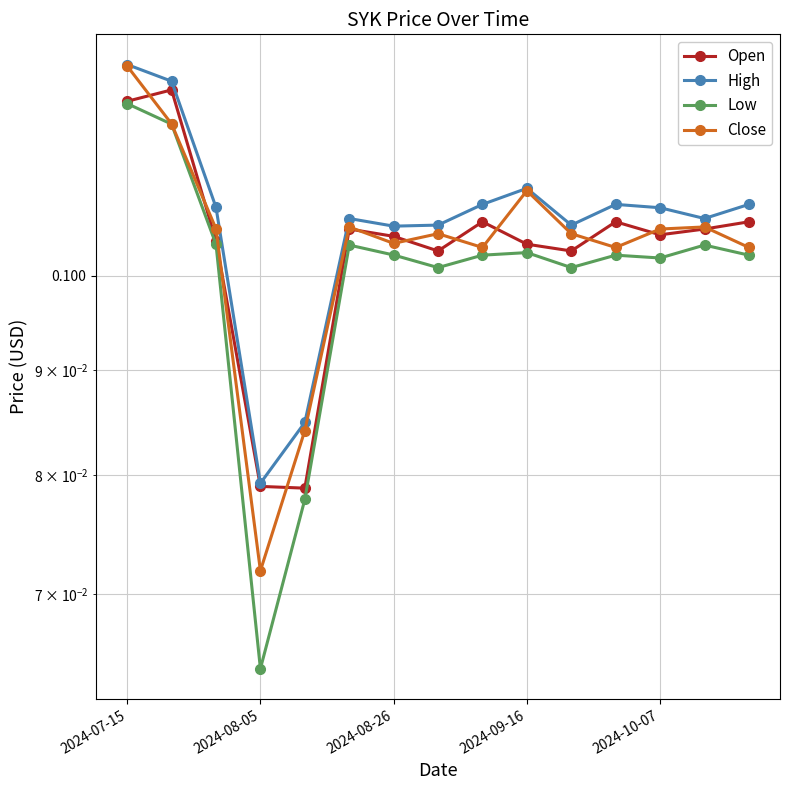

In High, how many points are lower than both neighbors (excluding endpoints)?

4